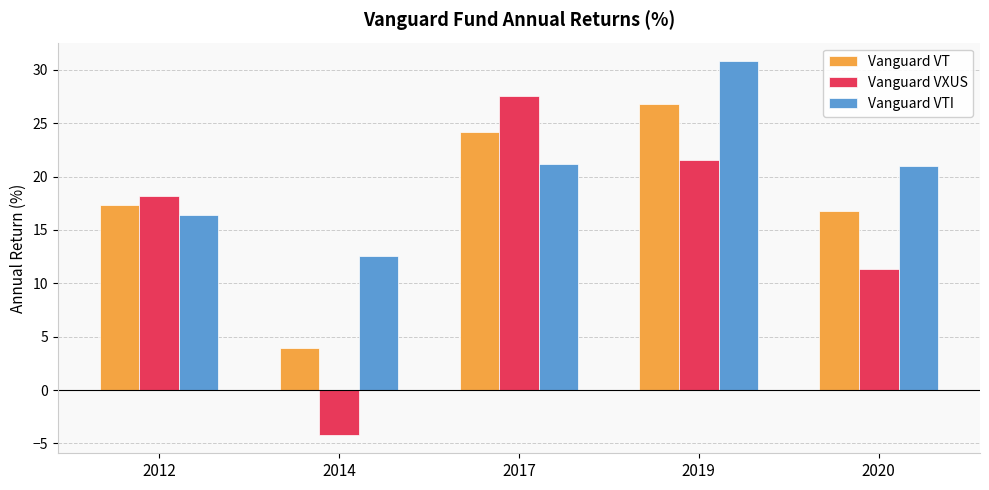

How many data points in Vanguard VTI are above 20?

3